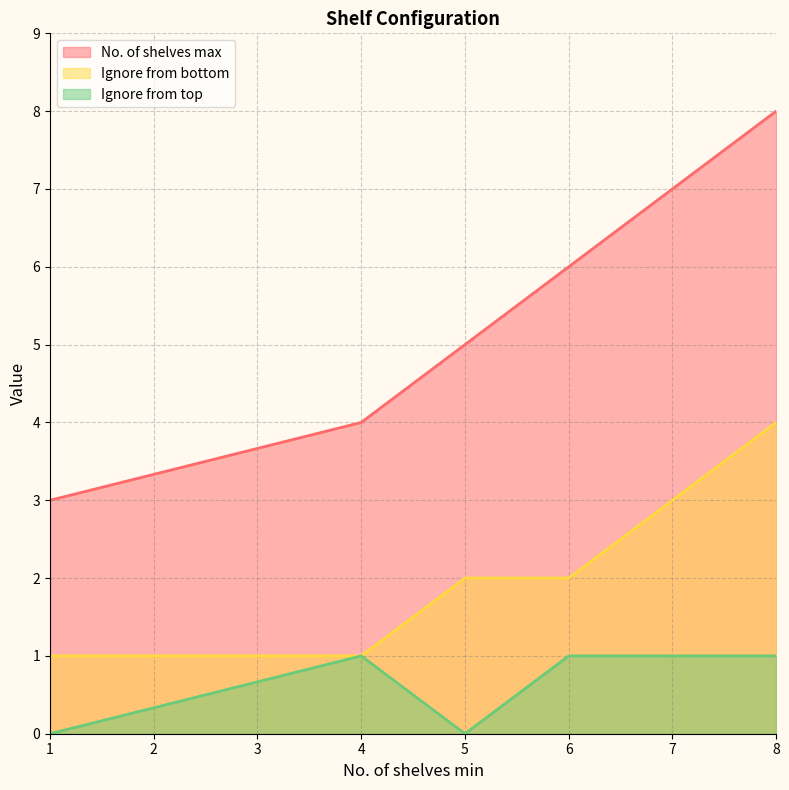

At which label does No. of shelves max first exceed 6?

7